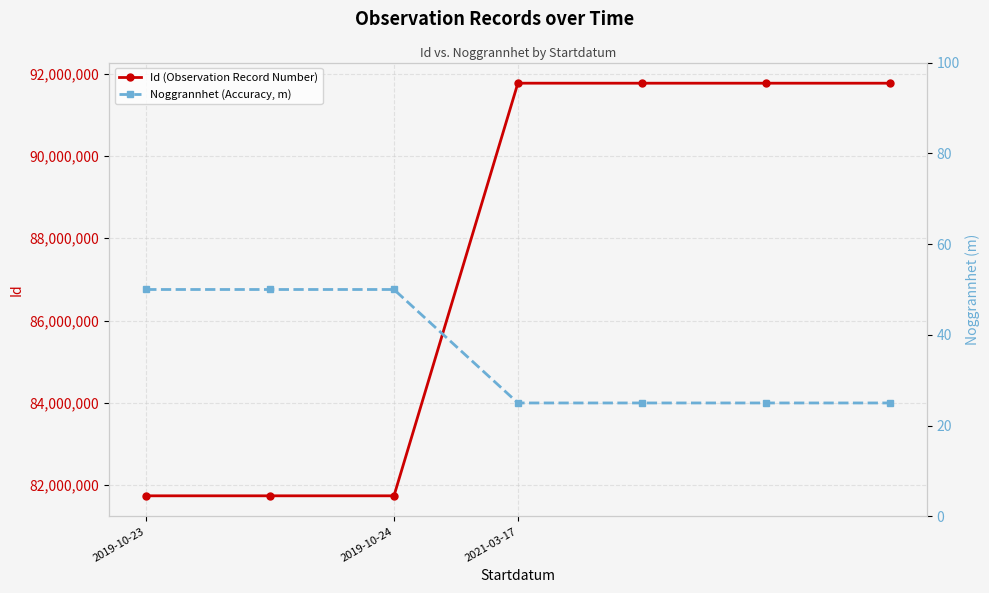

List the series in order of their overall mean, highest first.

Id (Observation Record Number), Noggrannhet (Accuracy, m)